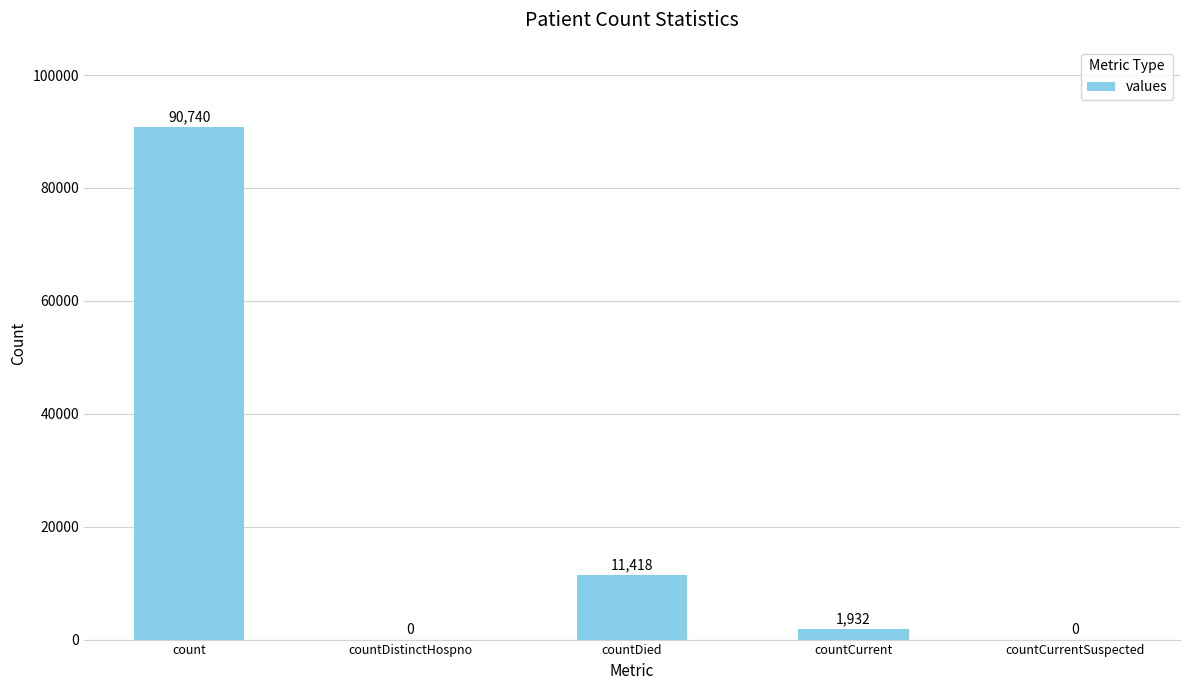

Read the value at countCurrent, to the nearest 50.

1950